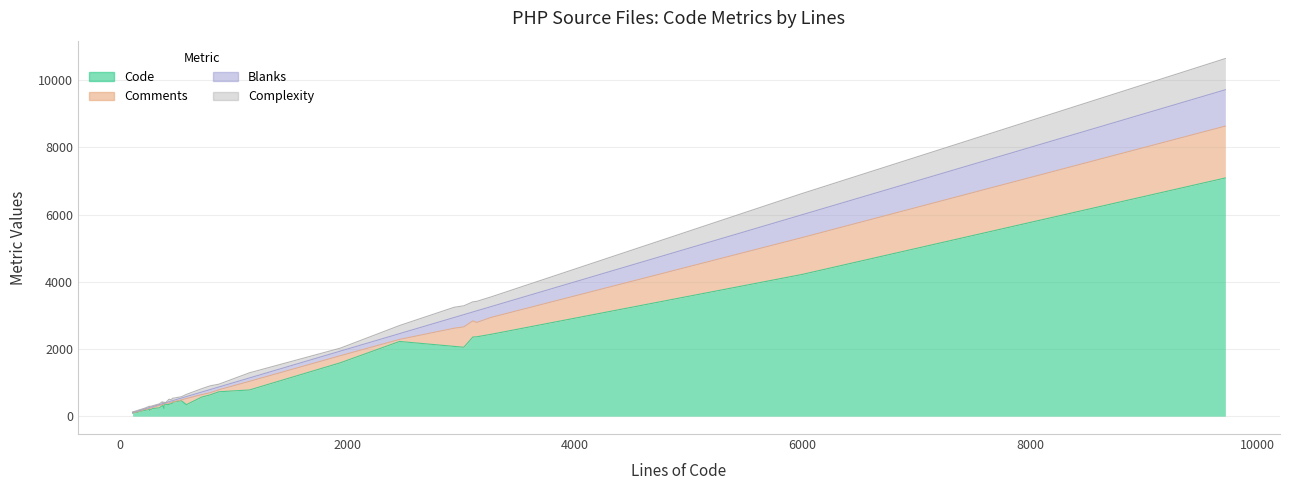

Which has a higher value, 2938 or 444?

2938